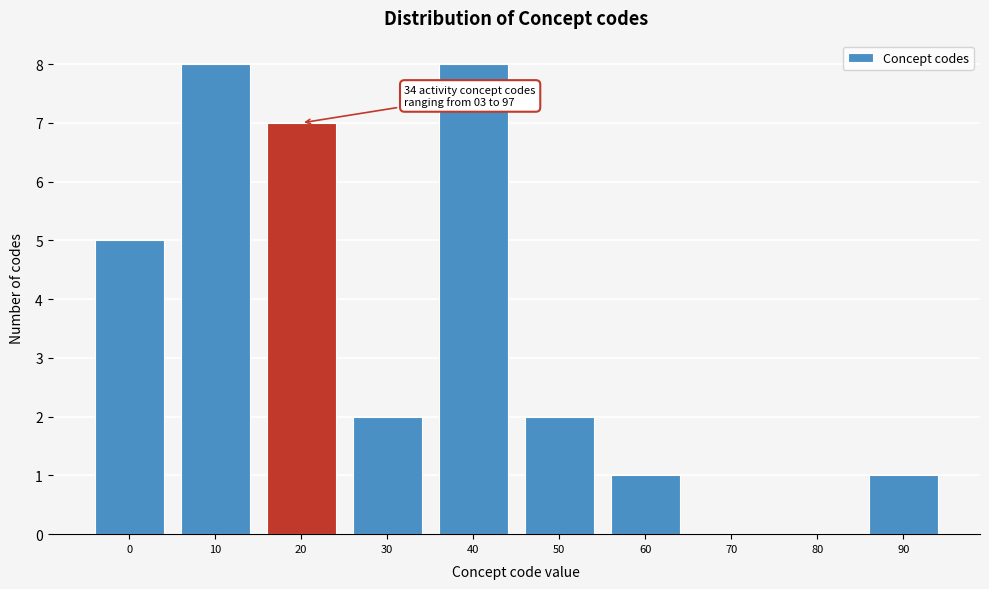

Reading left to right, list all the values displayed in this chart.

0=5	10=8	20=7	30=2	40=8	50=2	60=1	70=0	80=0	90=1